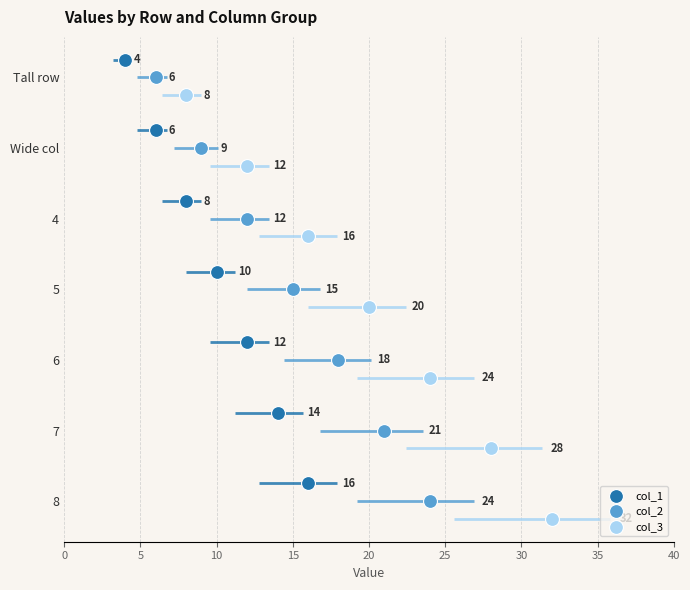

What are all the series names shown in the legend?

col_1, col_2, col_3